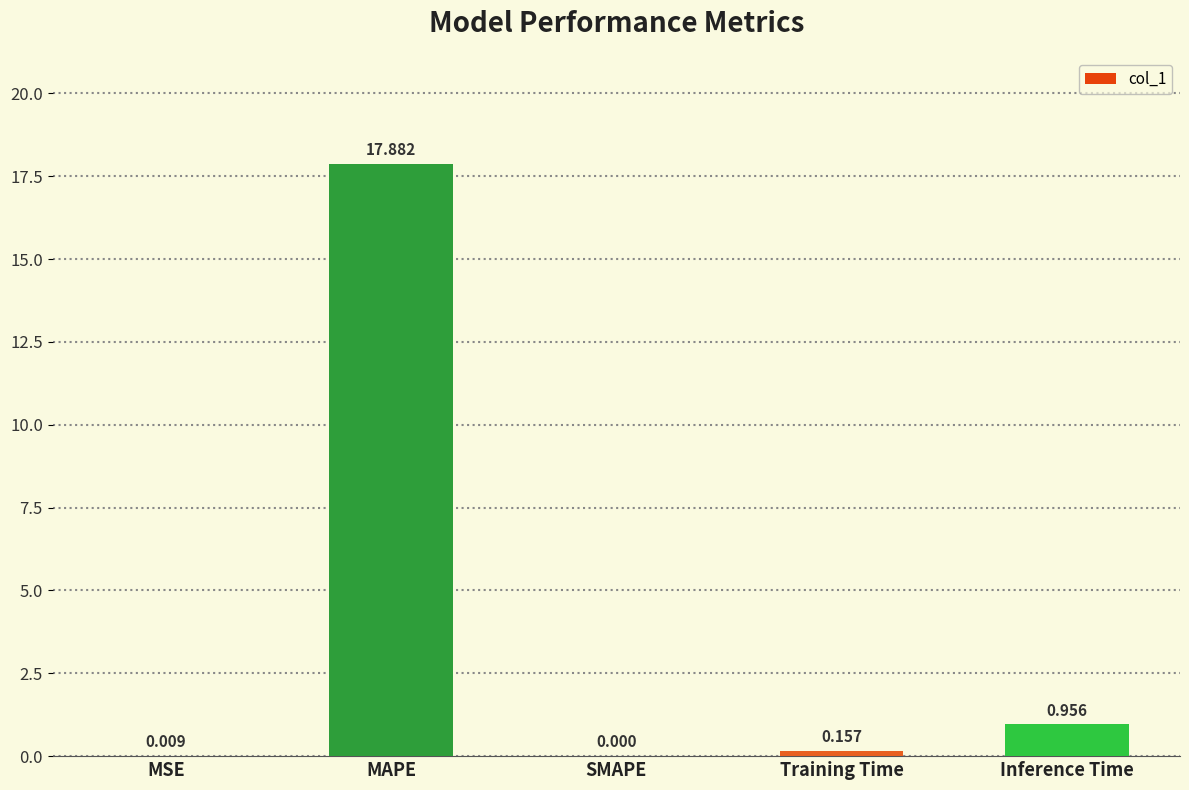

Between MSE and MAPE, which is larger?

MAPE